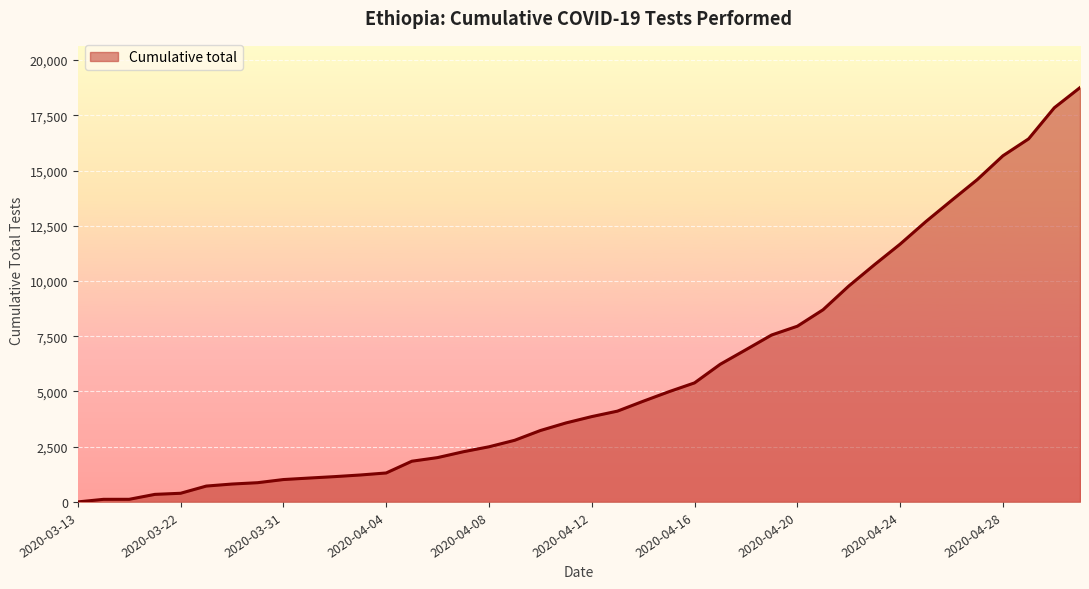

What is the greatest value displayed?

18754